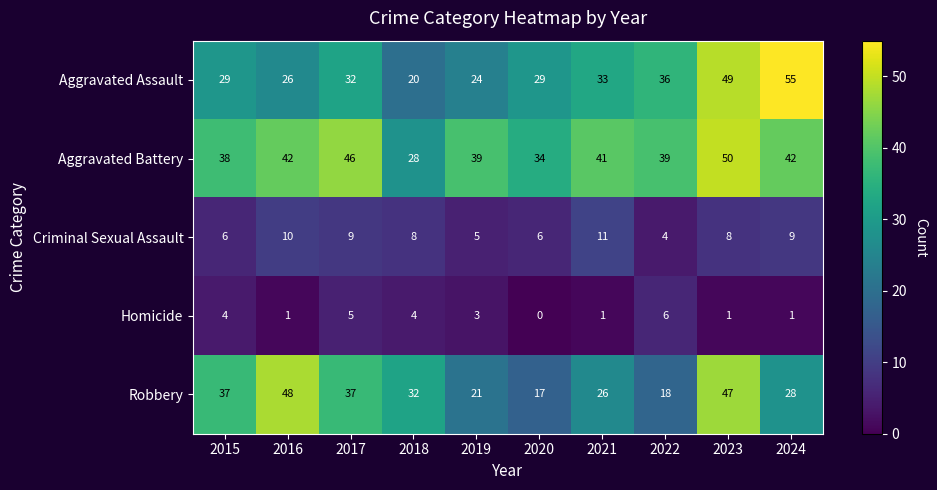

What is the average value of the Robbery series?

31